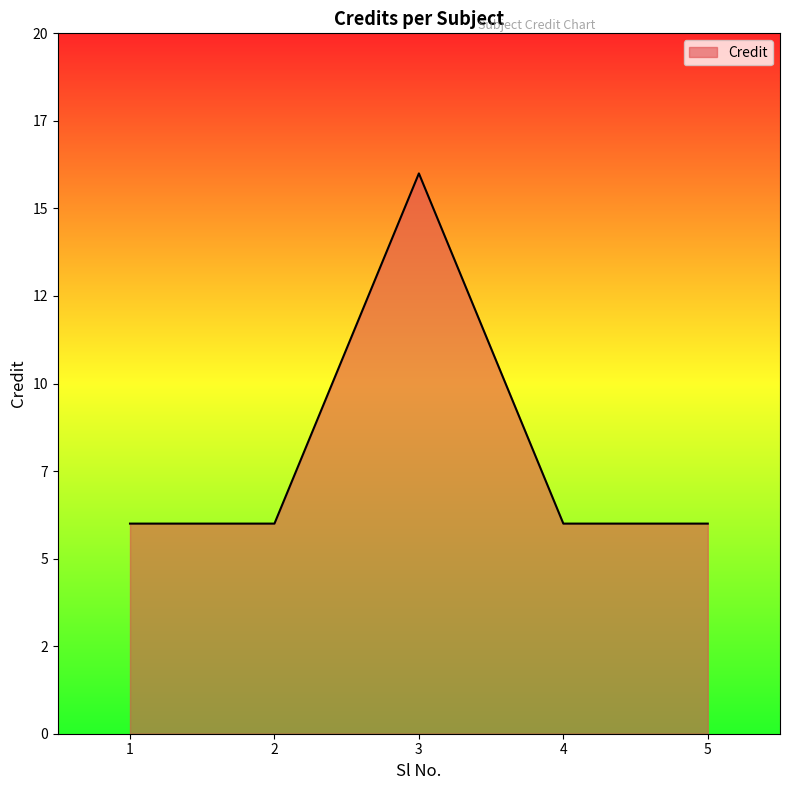

What is the approximate value at 2?

6